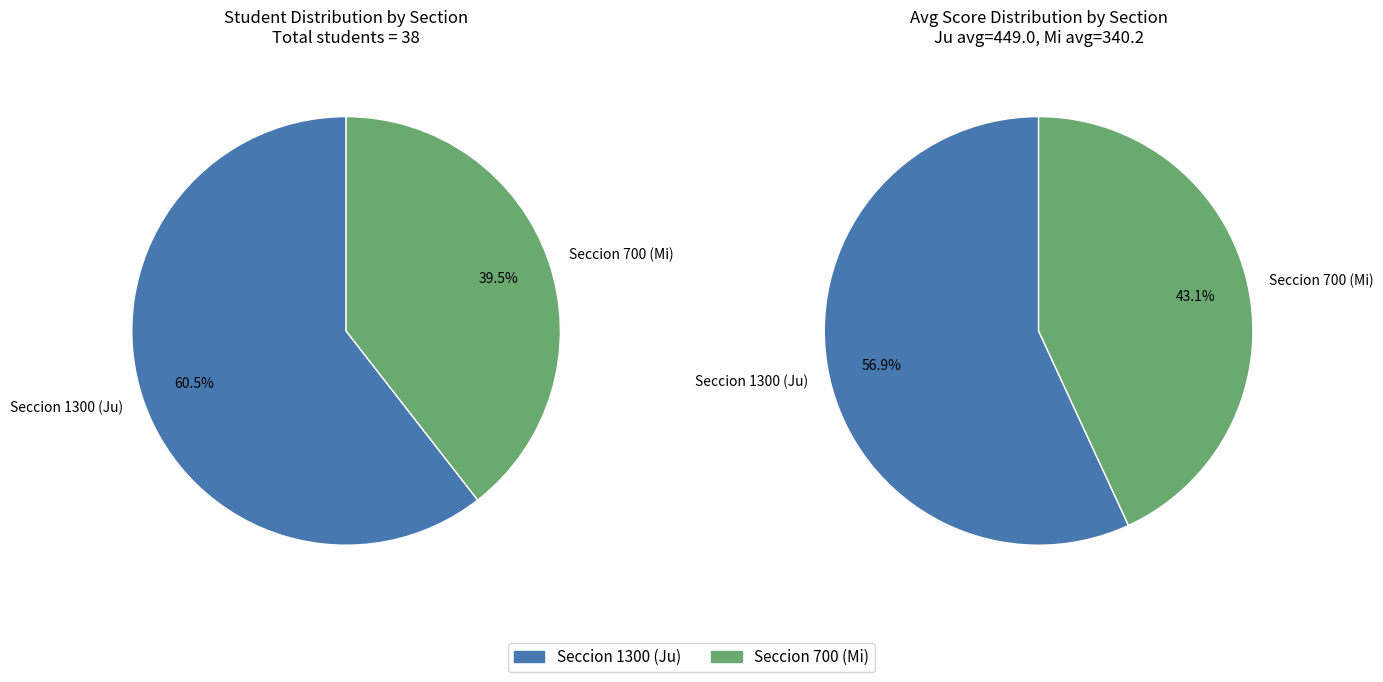

What is the largest slice in the pie chart?

Seccion 1300 (Ju)